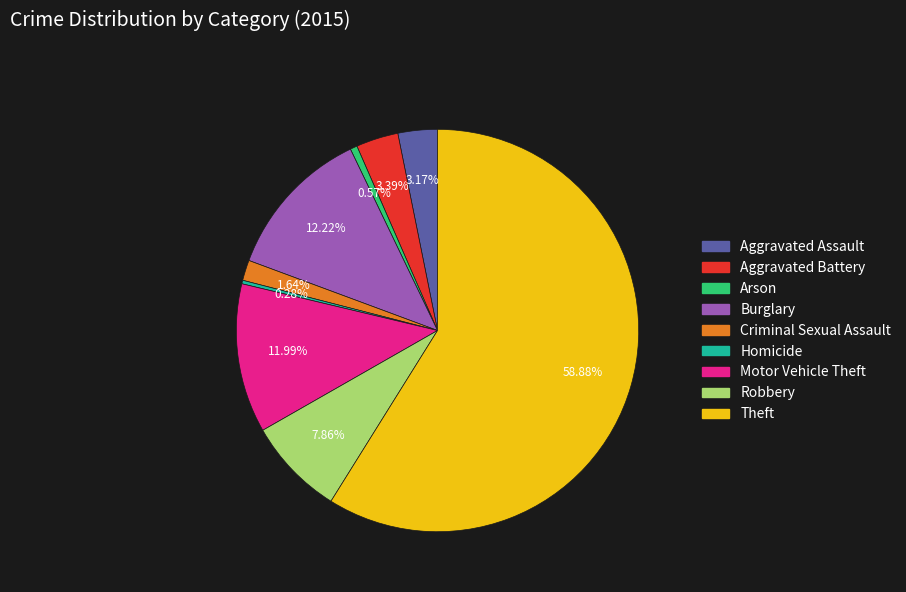

Is the sum of Aggravated Assault and Criminal Sexual Assault greater than half?

No